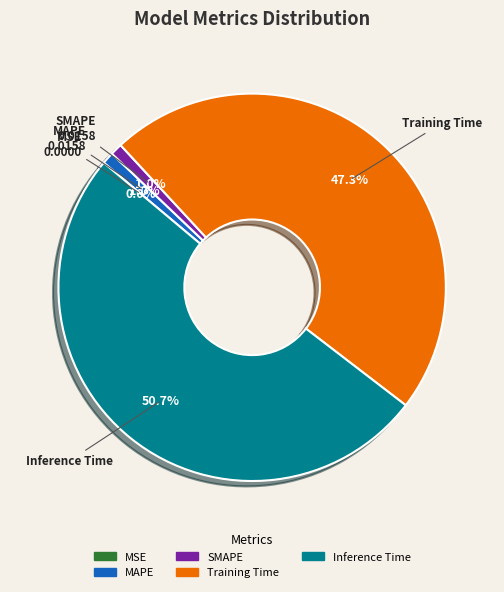

Is it true that MSE is 11% of the pie?

False